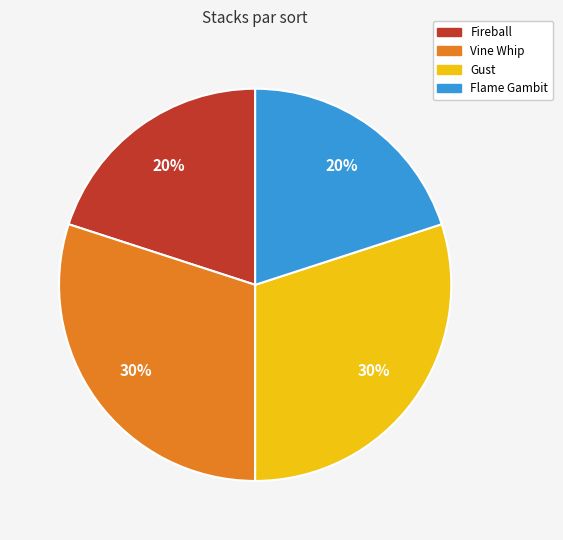

True or false: Gust accounts for 30% of the total.

True